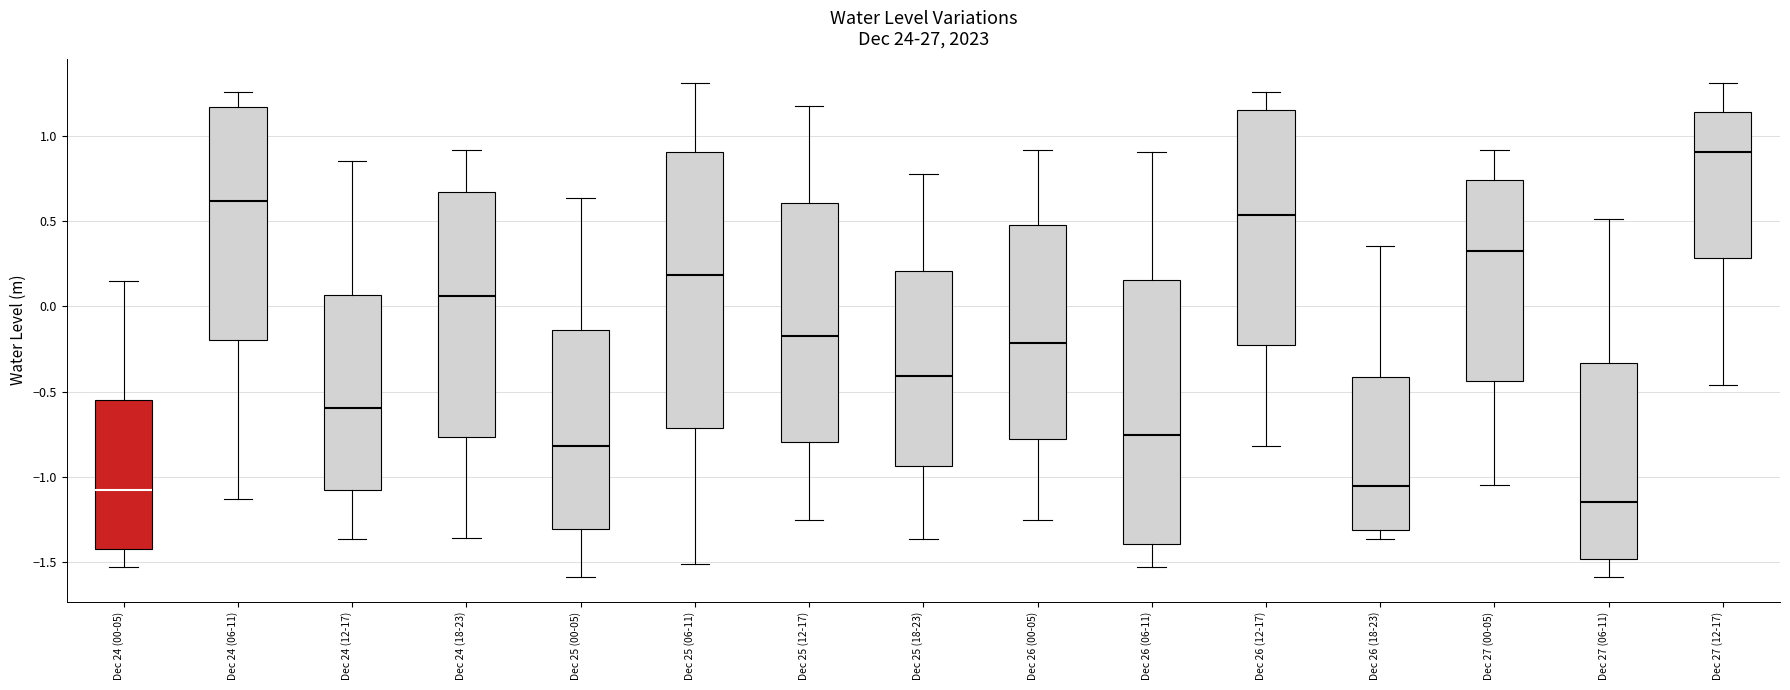

Which box has the highest median line?

Dec 27 (12-17)